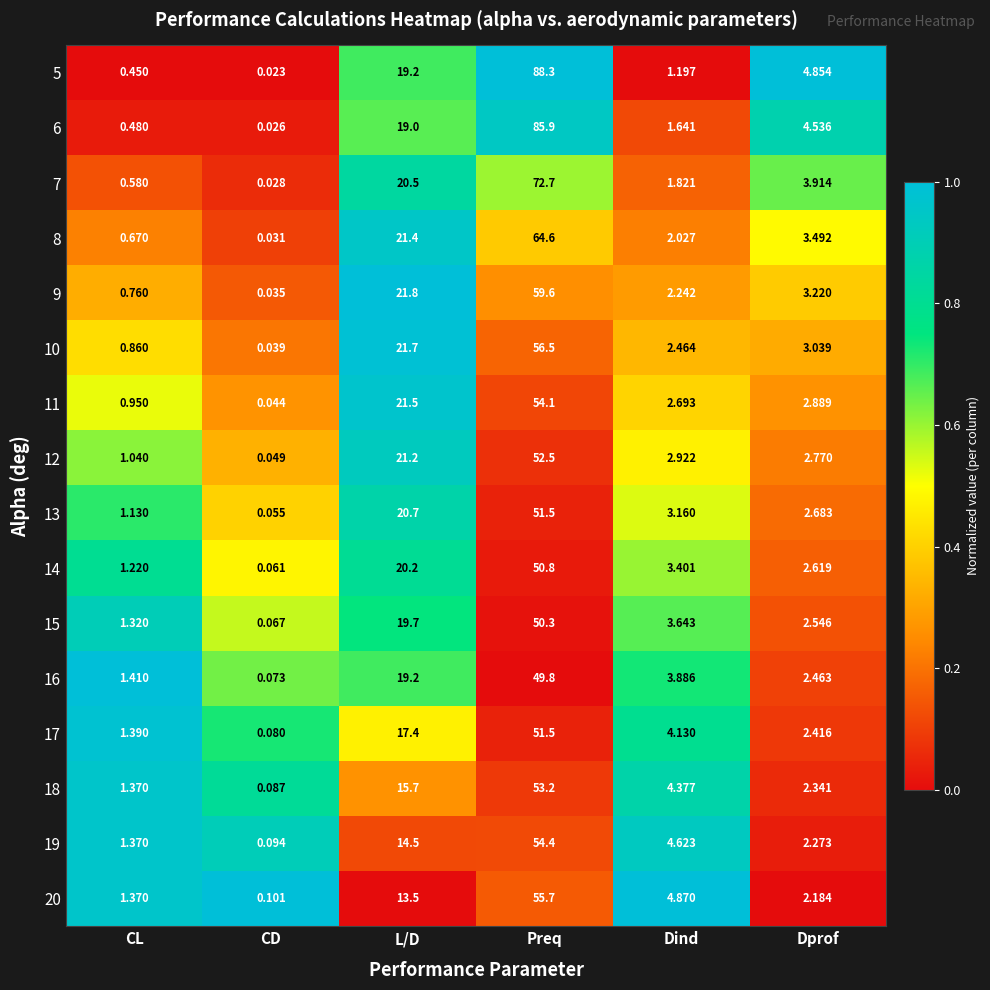

Between CL and L/D, which series saw the biggest shift?

9